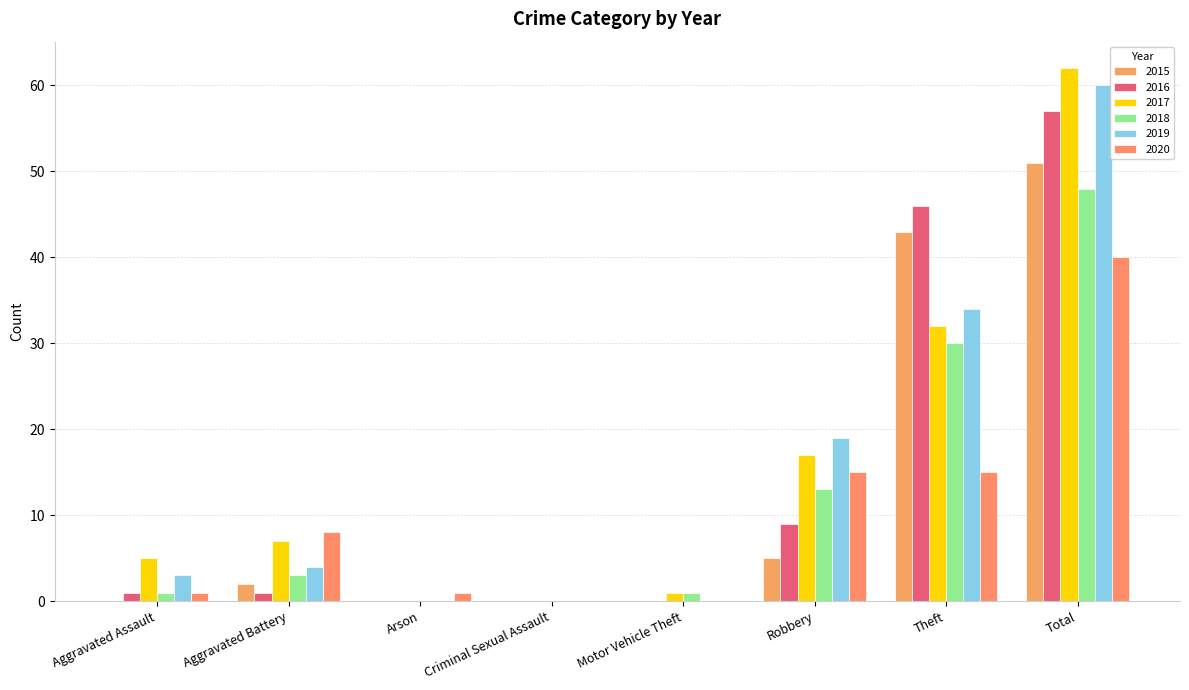

The value of 2016 at Theft is 21. True or false?

False